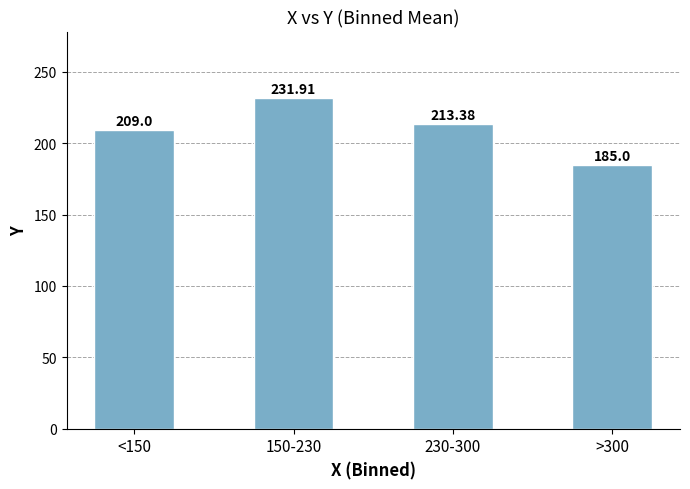

Does the chart contain stacked bars?

No